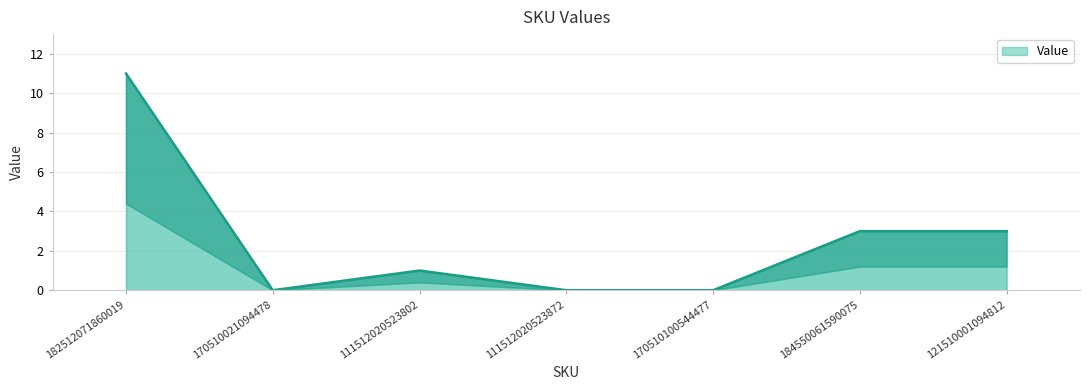

What is the value of the 7th point from the left?

3